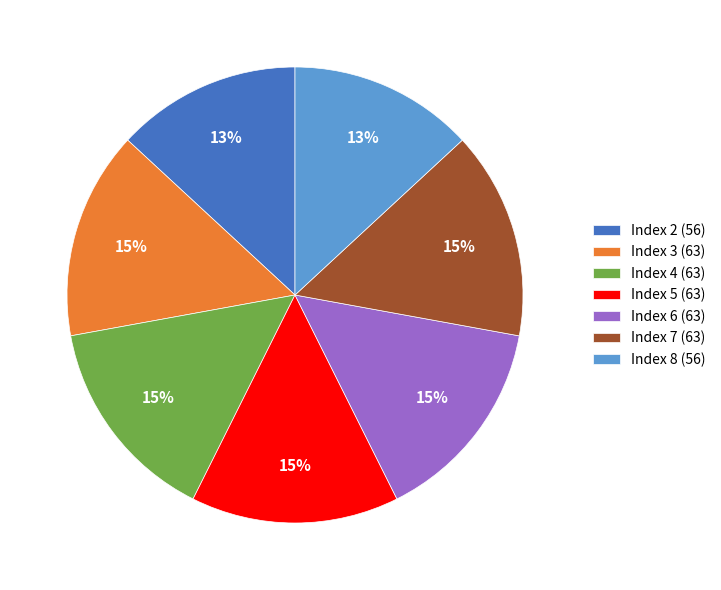

Is it true that Index 2 (56) is 13% of the pie?

True